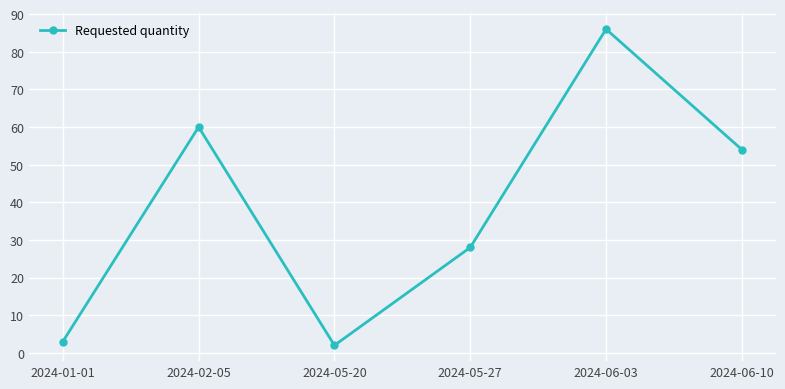

Read the value at 2024-06-03, to the nearest 10.

90